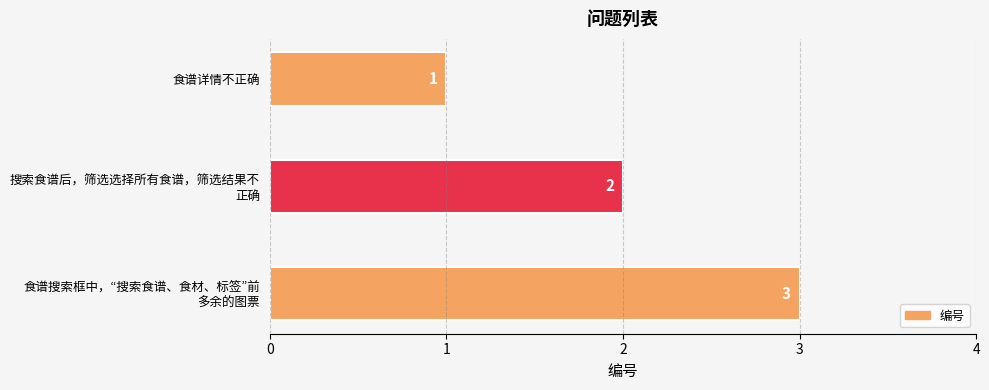

At which category does the chart reach its peak across all series?

食谱搜索框中，“搜索食谱、食材、标签”前
多余的图票